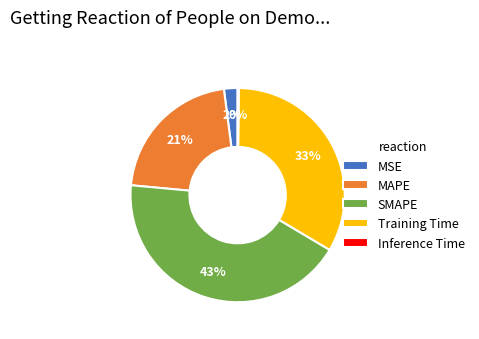

The MSE slice represents 2% of the pie. True or false?

True